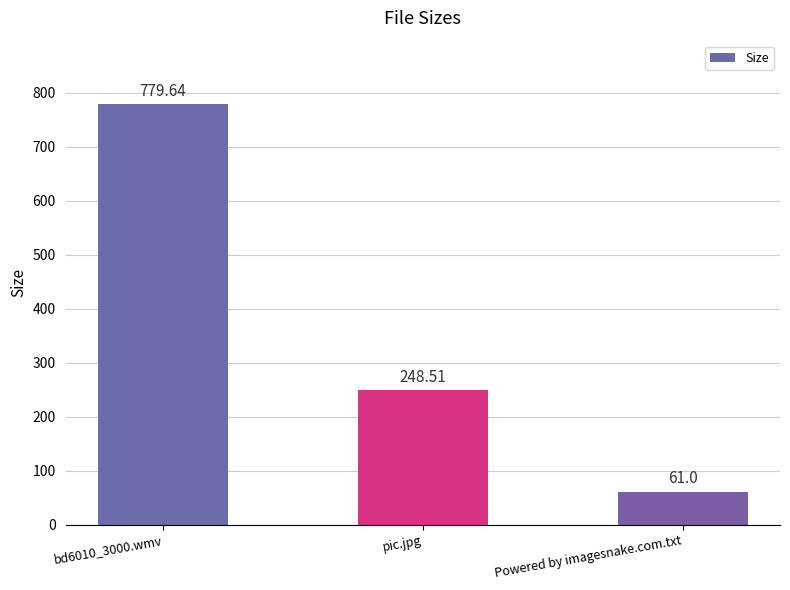

How many distinct data groups are displayed?

1